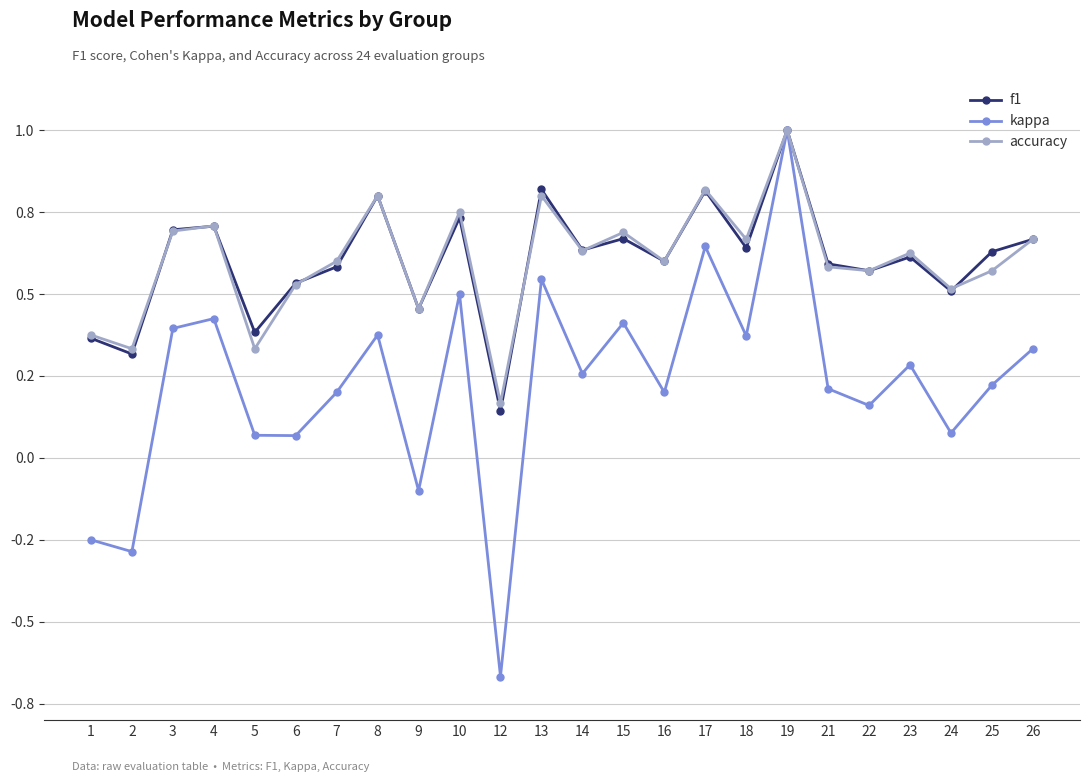

Where is the first local minimum for accuracy?

2